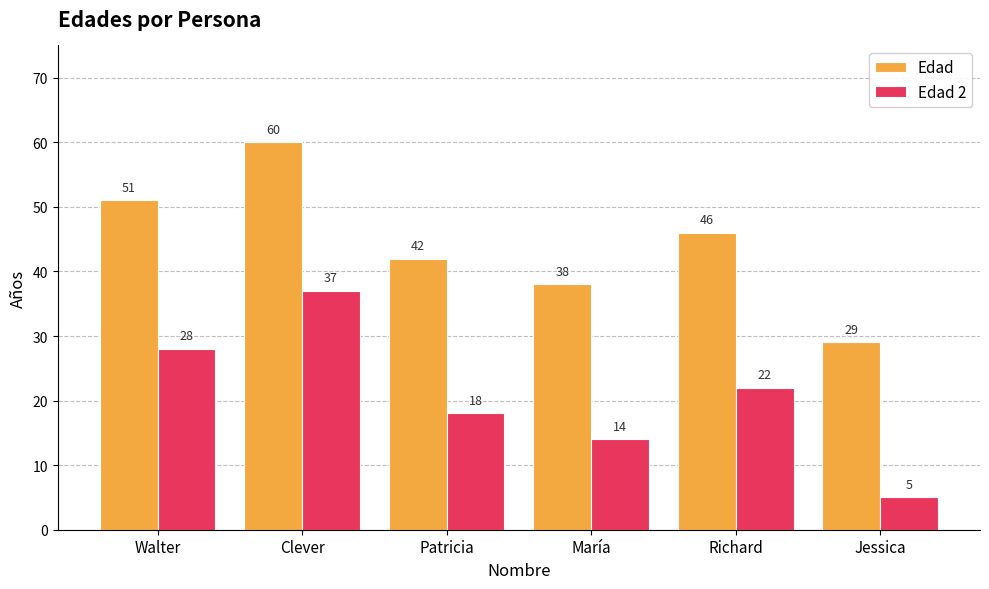

Reading left to right, list all the values displayed in this chart.

Edad: 51	60	42	38	46	29
Edad 2: 28	37	18	14	22	5